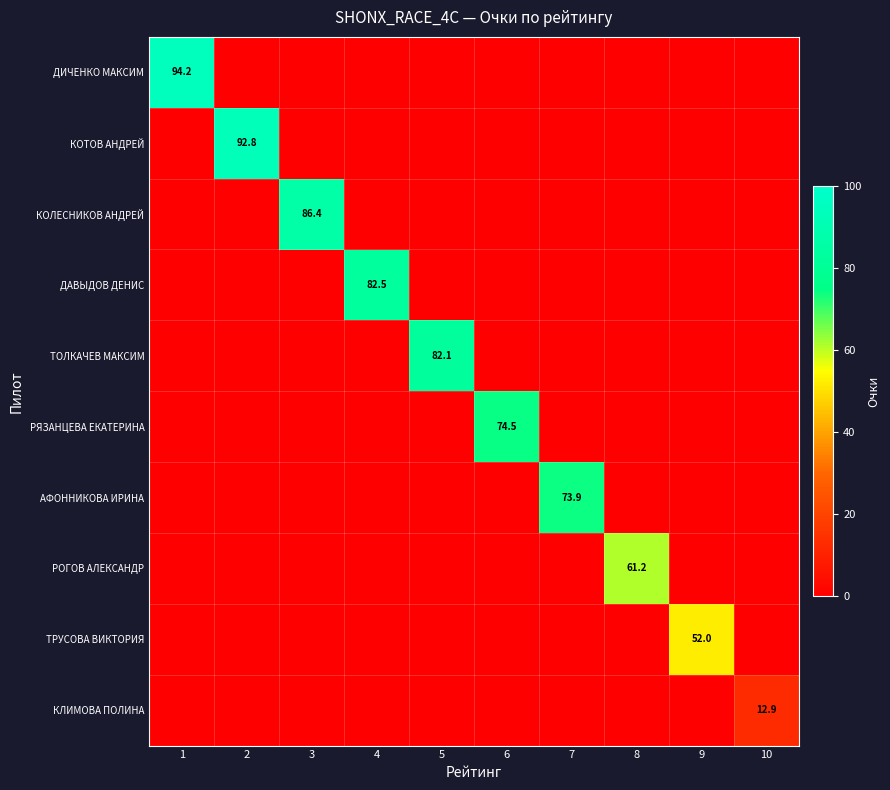

Which category has the highest value across all series?

1